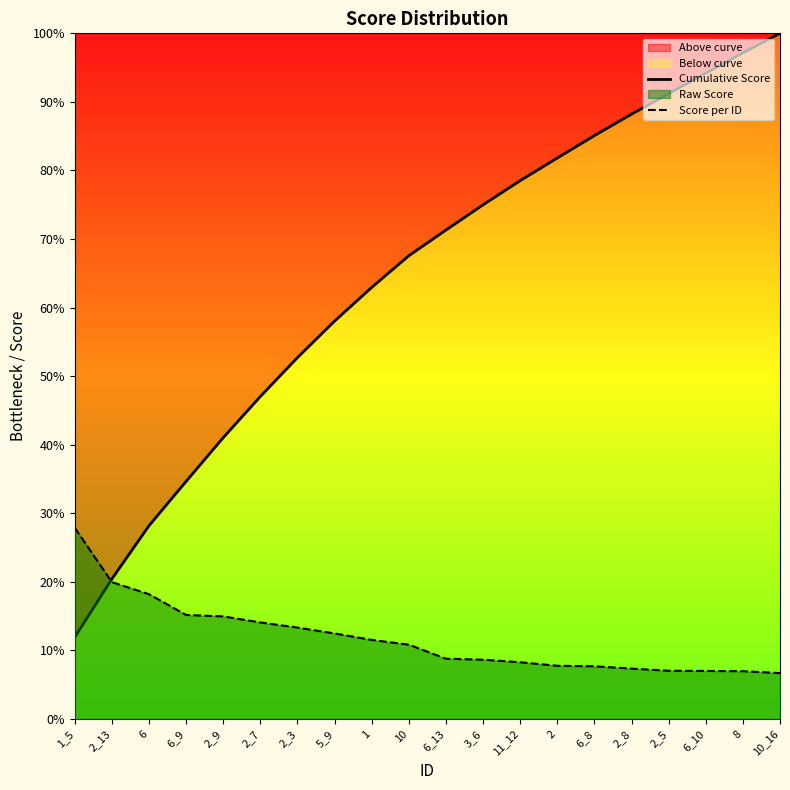

Reading left to right, extract all data points from this chart.

Cumulative Score: 1_5=0.1	2_13=0.2	6=0.3	6_9=0.3	2_9=0.4	2_7=0.5	2_3=0.5	5_9=0.6	1=0.6	10=0.7	6_13=0.7	3_6=0.7	11_12=0.8	2=0.8	6_8=0.9	2_8=0.9	2_5=0.9	6_10=0.9	8=1.0	10_16=1.0
Score per ID: 1_5=0.3	2_13=0.2	6=0.2	6_9=0.2	2_9=0.1	2_7=0.1	2_3=0.1	5_9=0.1	1=0.1	10=0.1	6_13=0.1	3_6=0.1	11_12=0.1	2=0.1	6_8=0.1	2_8=0.1	2_5=0.1	6_10=0.1	8=0.1	10_16=0.1